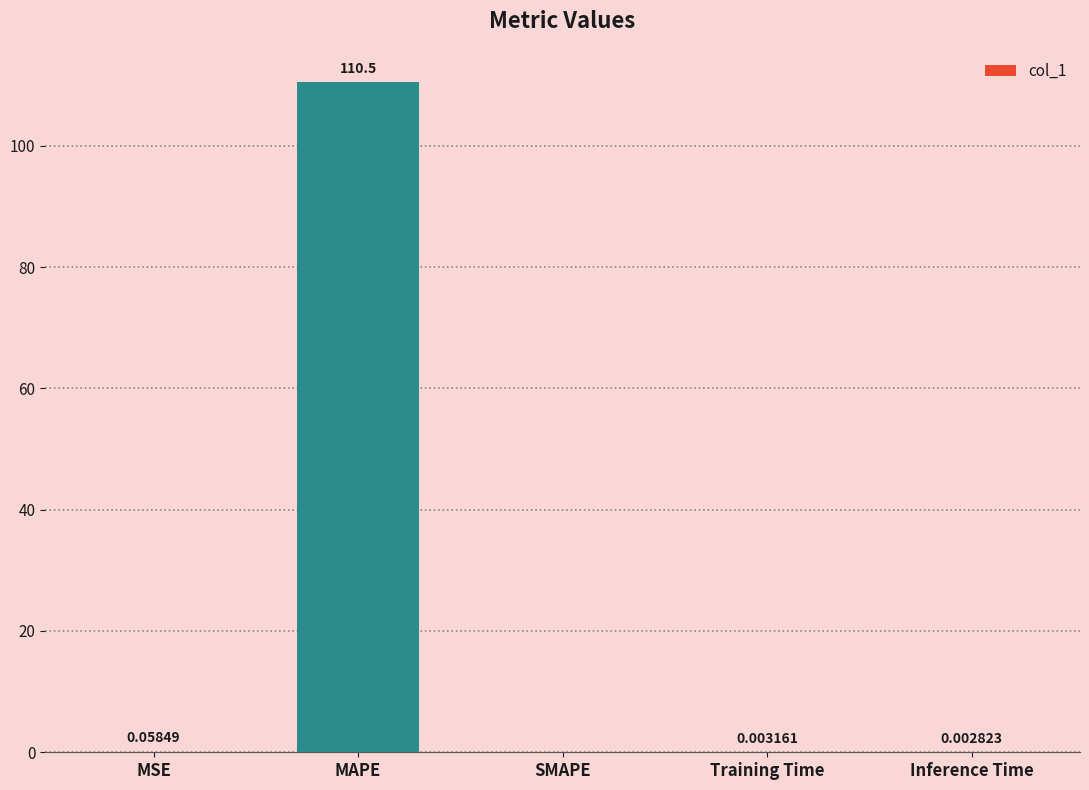

Where is the data nearest to the value 55?

MSE